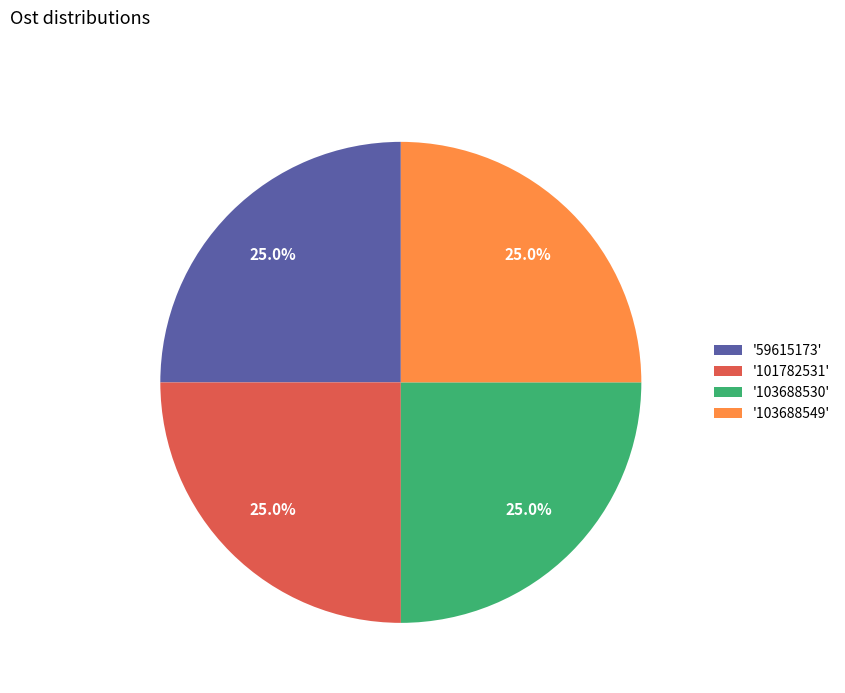

Combined, what portion of the pie is '103688530' and '101782531'?

50.0%